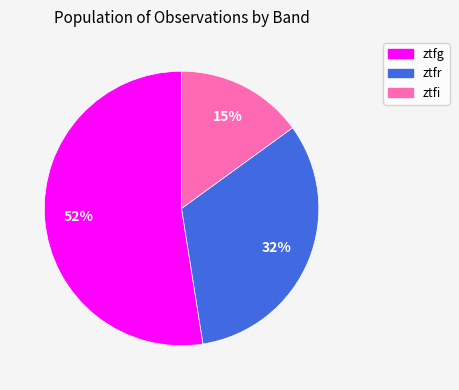

To the nearest percent, what is the average slice percentage?

33%